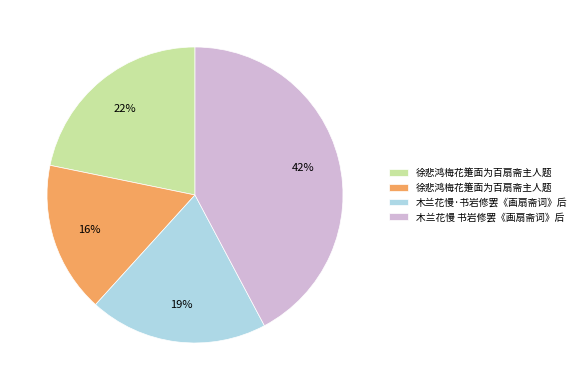

Is there any slice that represents more than half of the pie?

No